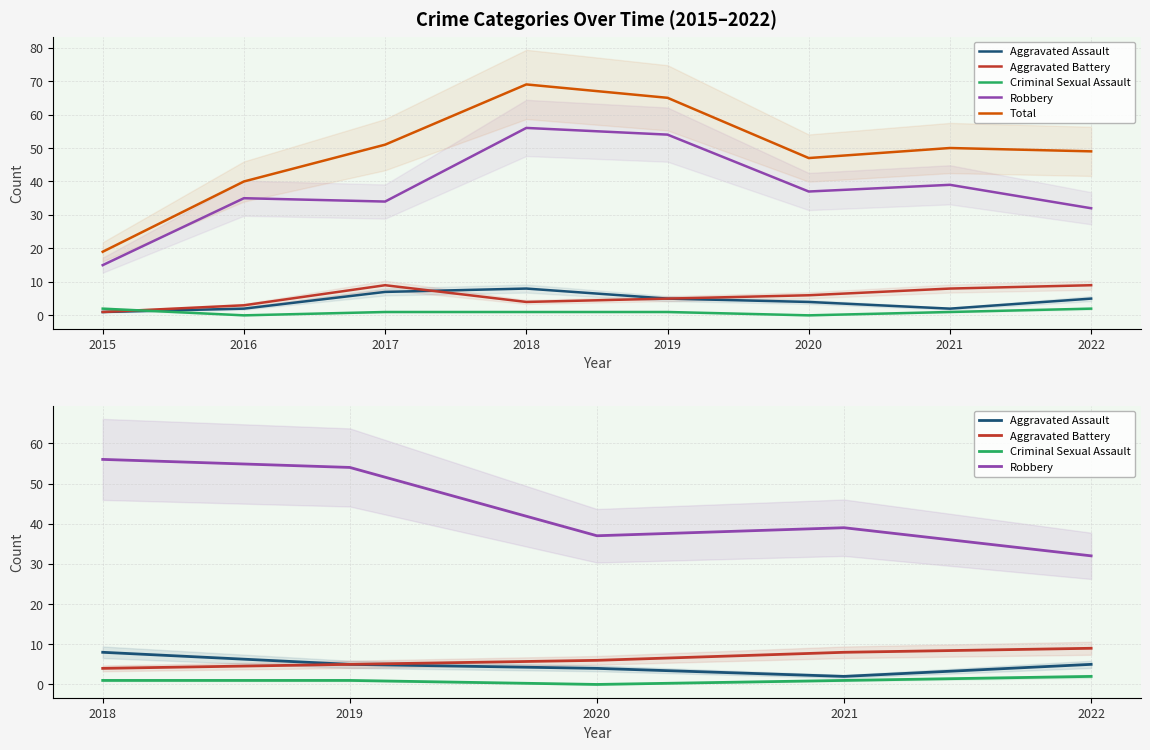

Count the Criminal Sexual Assault values in the range 1 to 2.

6